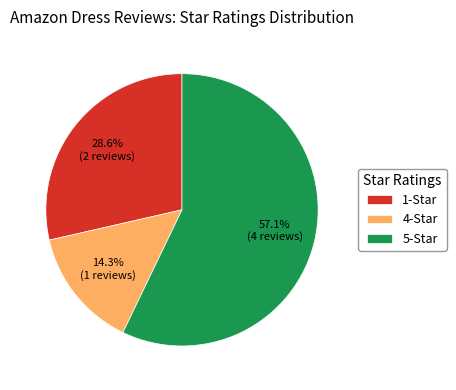

Does any single category account for the majority?

Yes